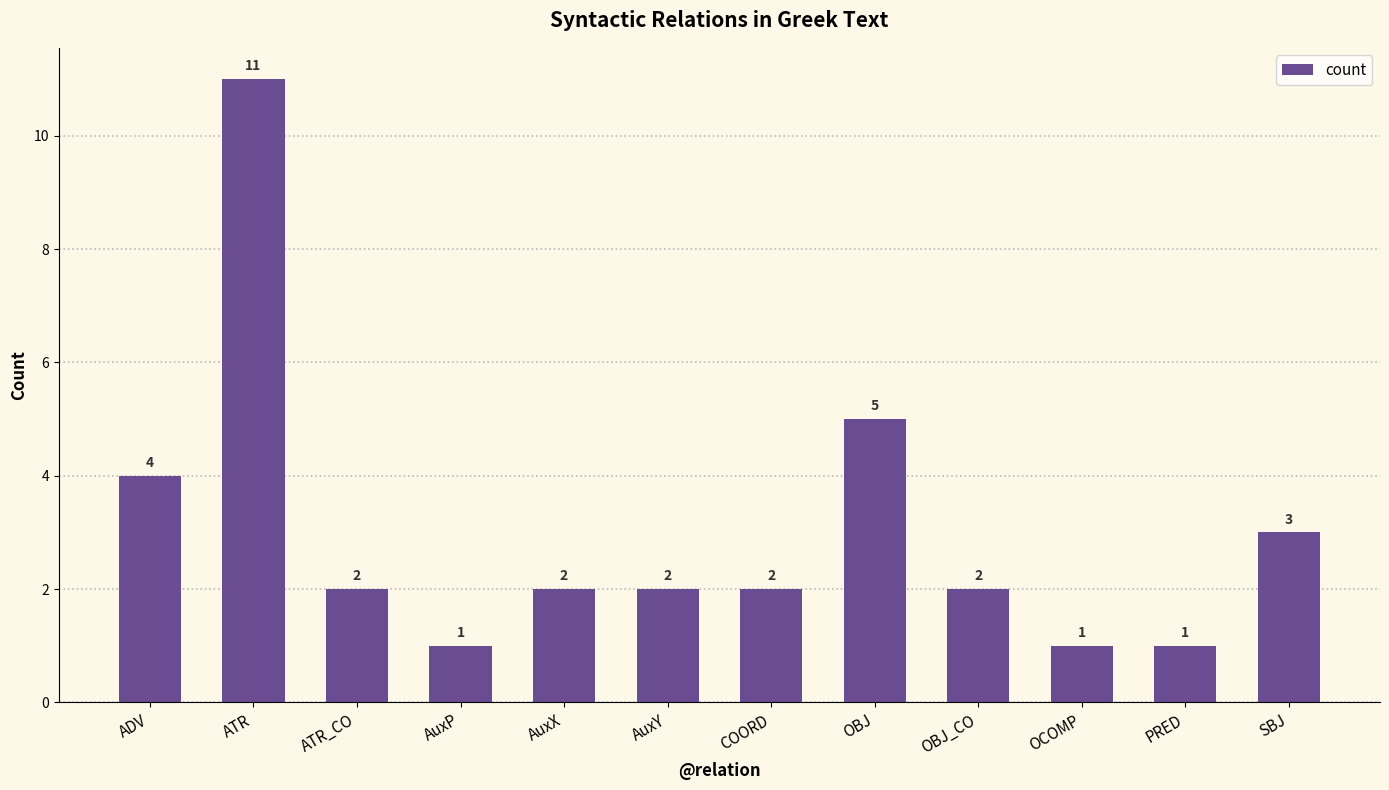

Is it true that the value at AuxX is 1?

False